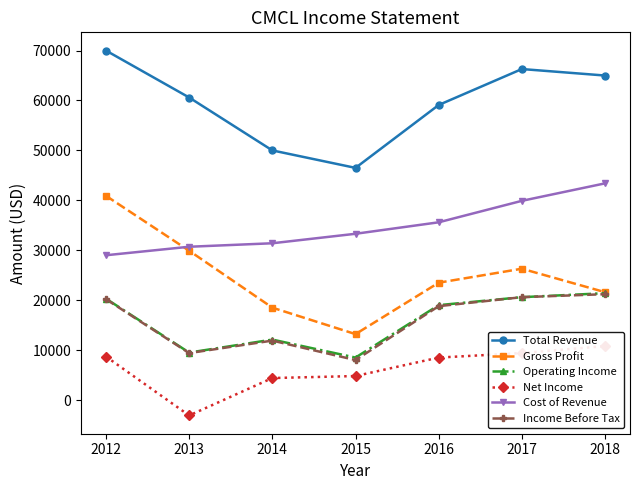

Is this an area chart (filled region under the line)?

No